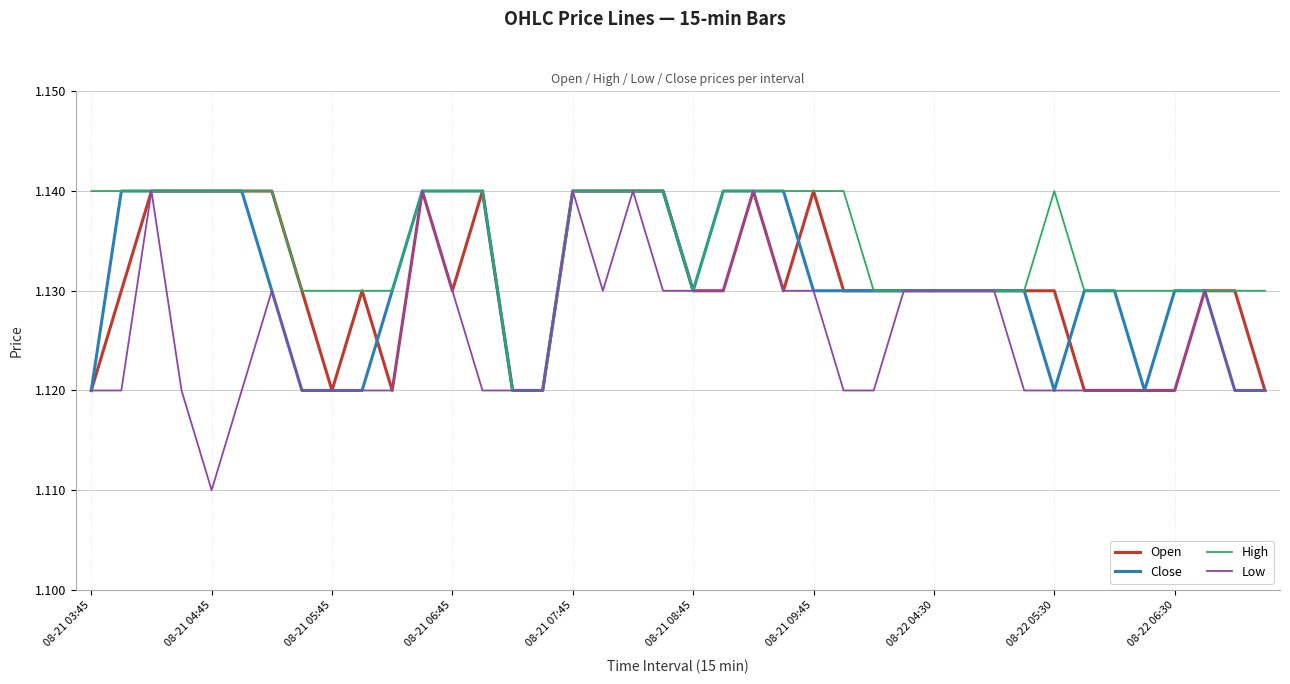

Which series has the largest total across all categories?

High